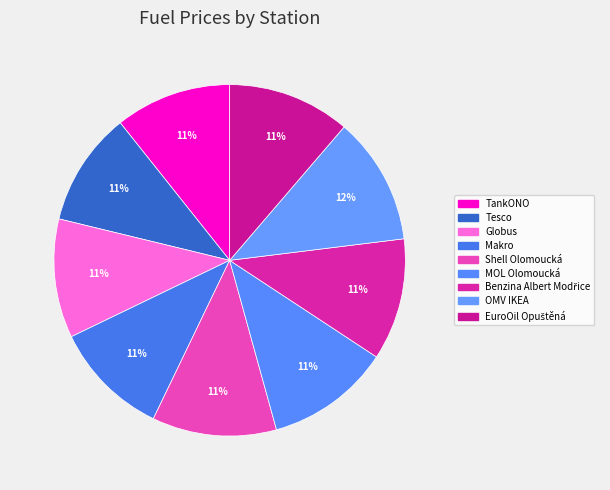

Which slice is the smallest?

Tesco